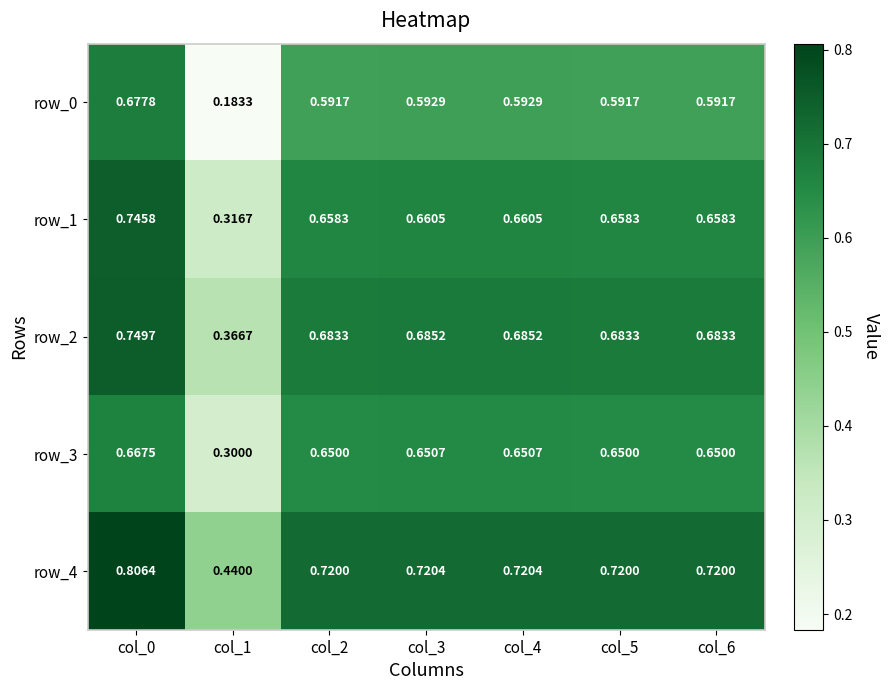

Is the value of row_4 at col_1 greater than the value of row_1 at col_3?

No